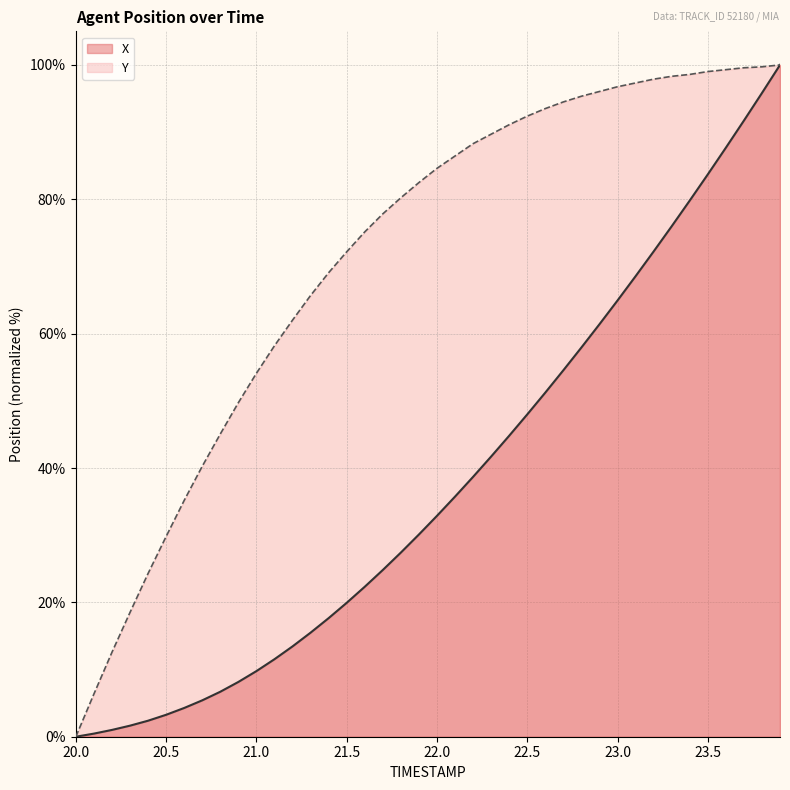

What is the sum of all Y values?

2856.9